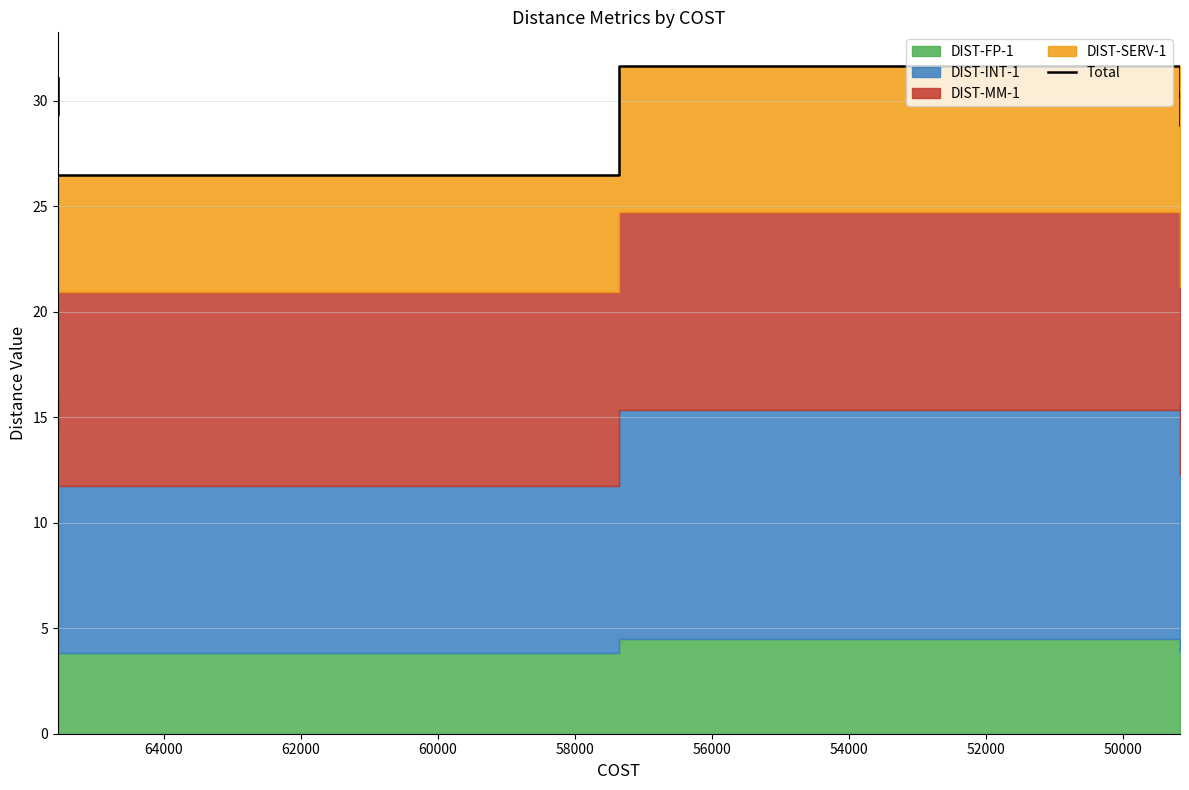

The value at 62000 is 38.6. True or false?

False